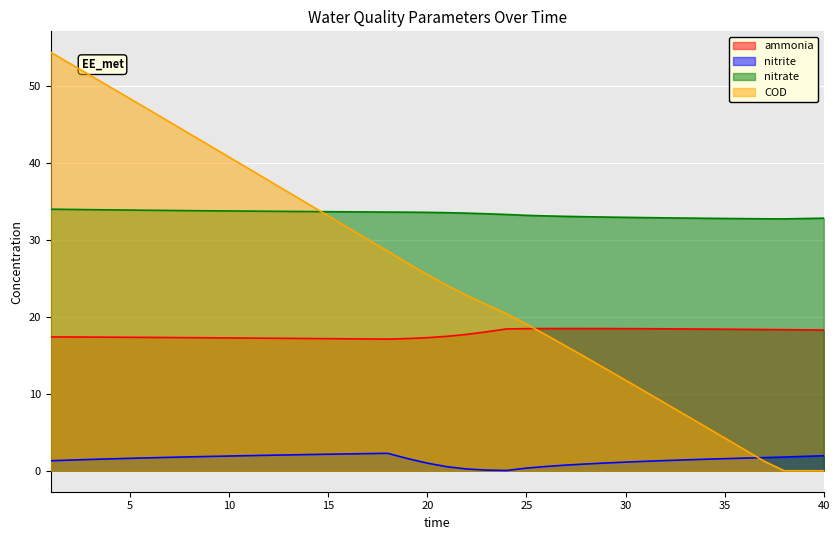

How many data points in nitrate are less than 33?

12